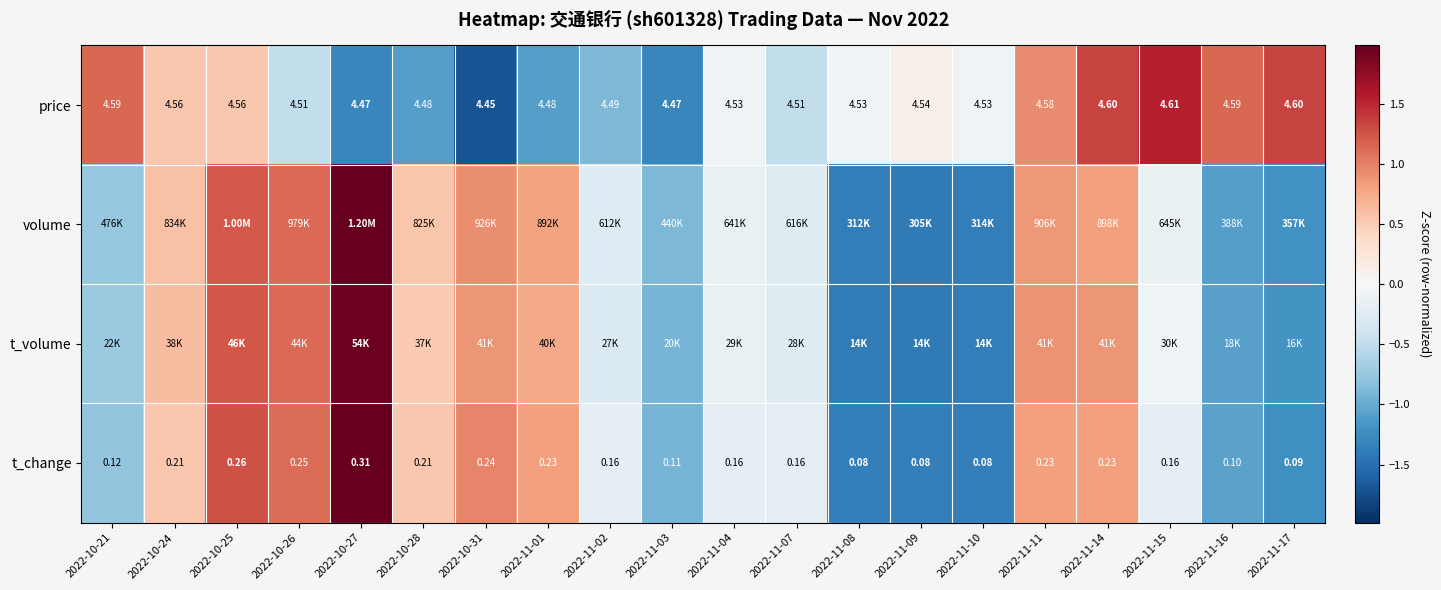

Which has a higher value, 2022-10-21 or 2022-11-04?

2022-10-21